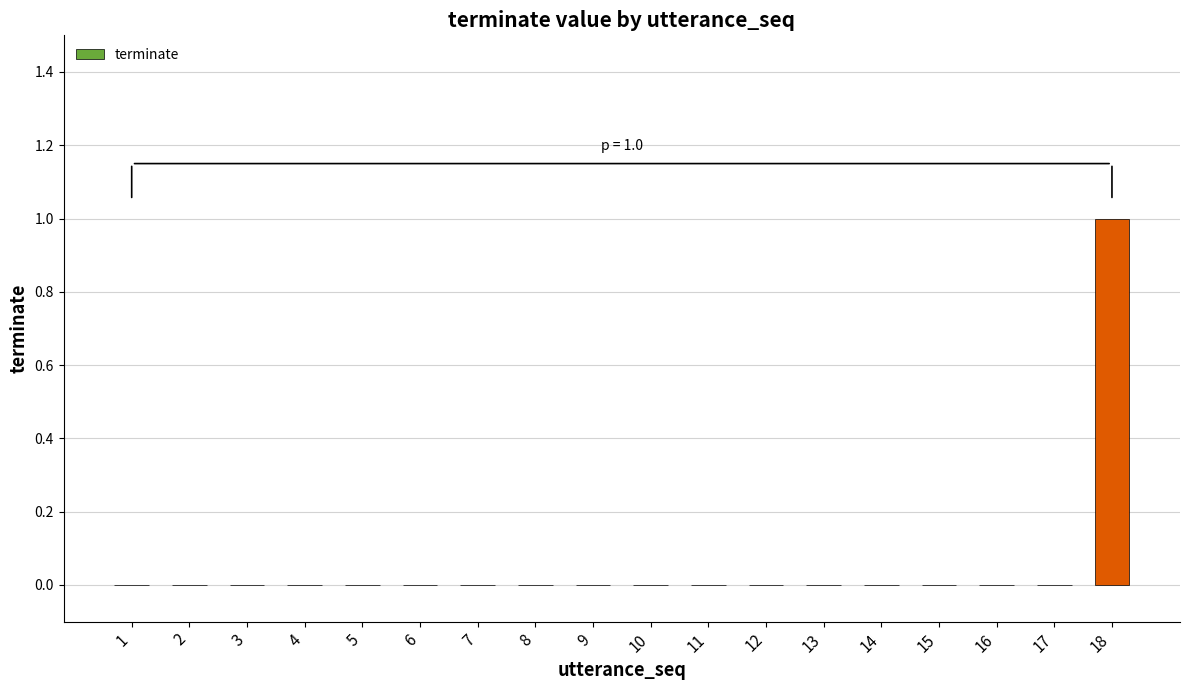

At which category does the chart reach its peak across all series?

18